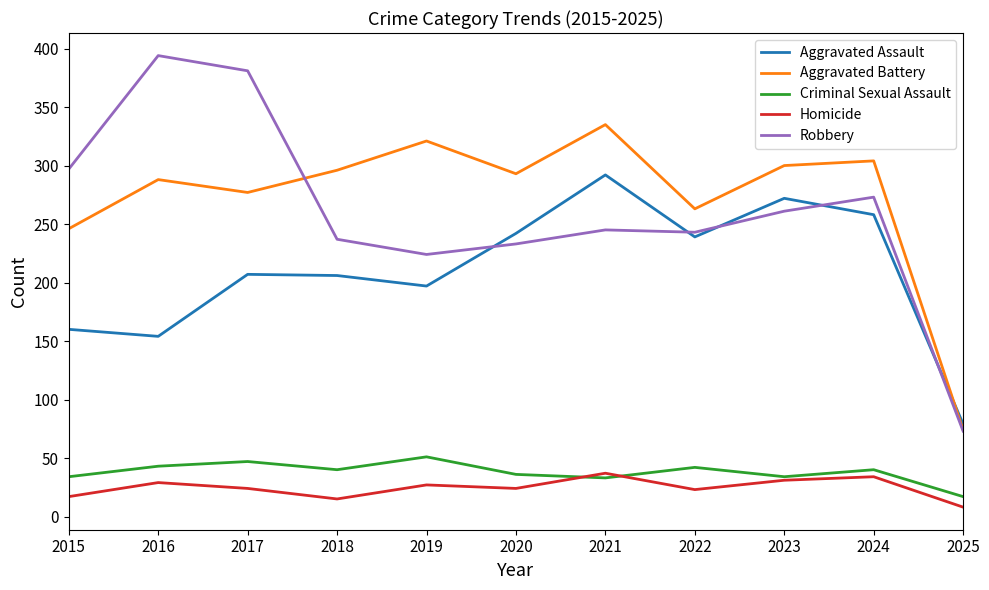

Which category has the highest value across all series?

2016